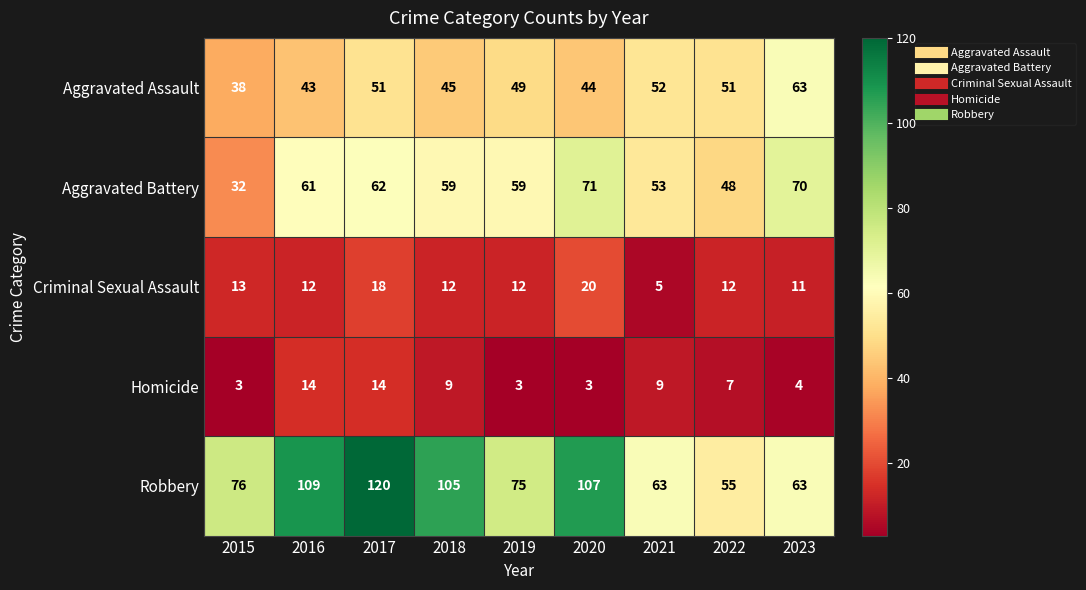

At which label does Aggravated Assault first exceed 49?

2017